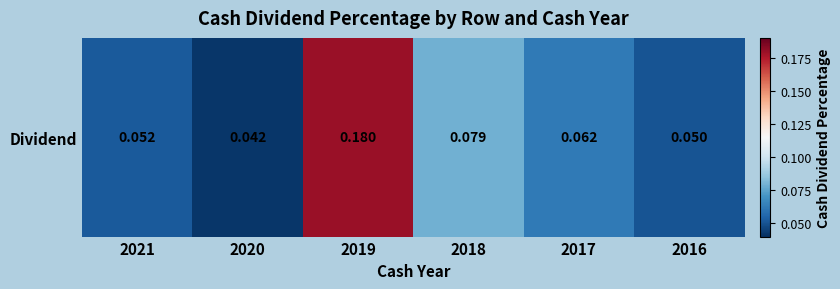

What is the sum of all values?

0.5